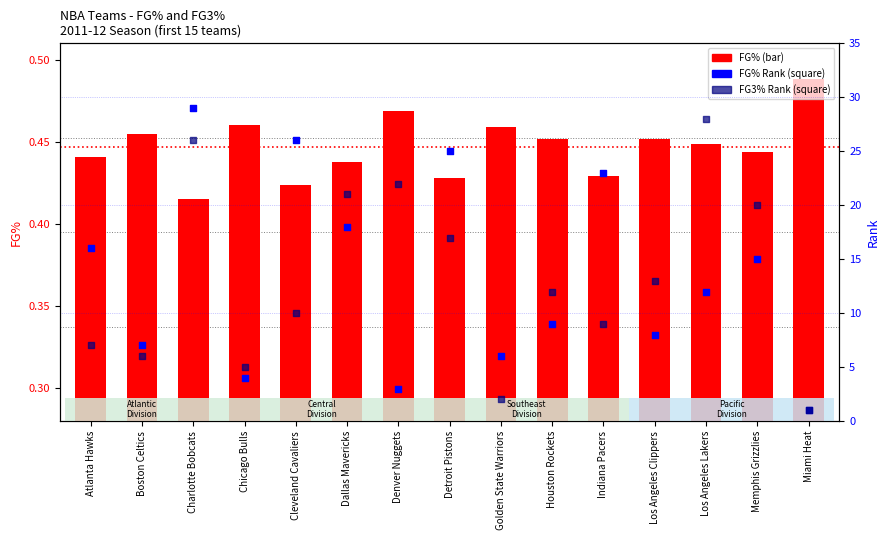

Which series has the largest total across all categories?

FG% Rank